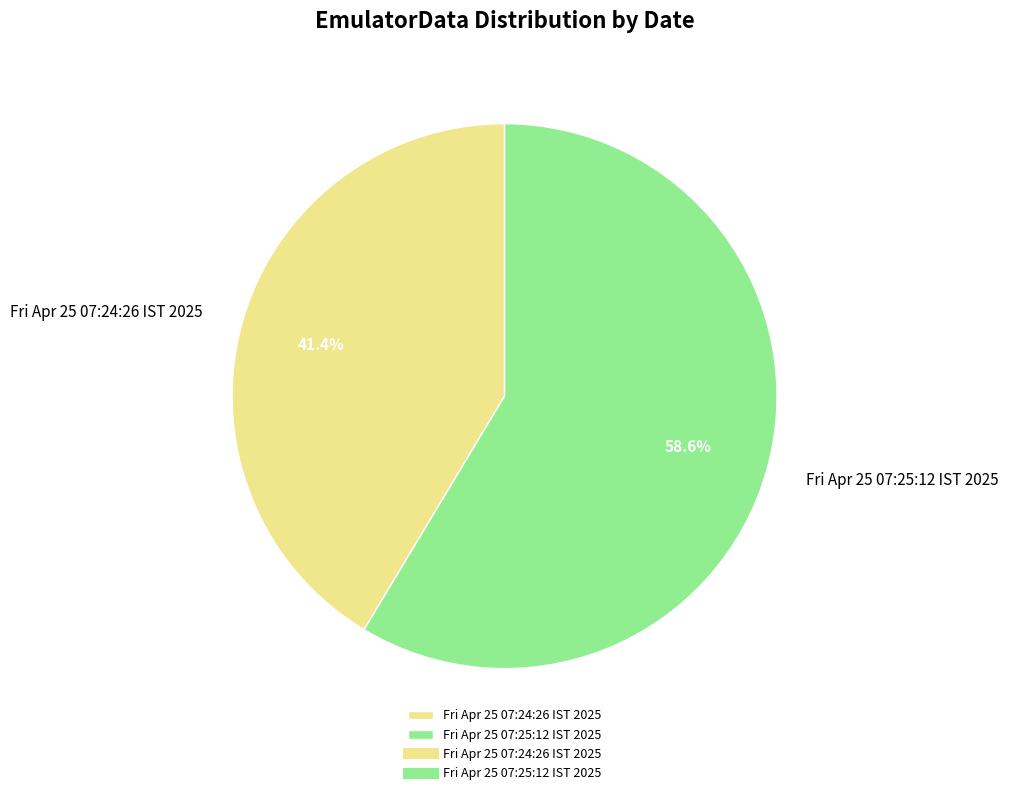

Is it true that Fri Apr 25 07:25:12 IST 2025 is 59% of the pie?

True